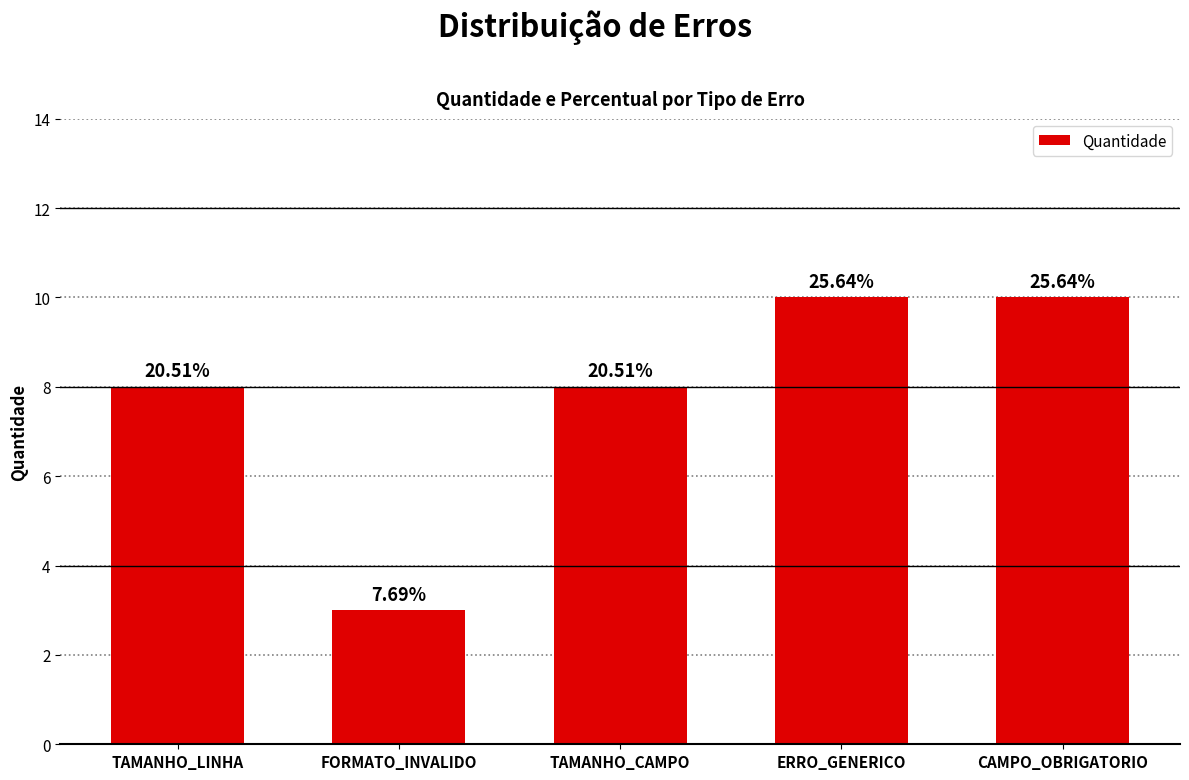

Are the bars horizontal?

No